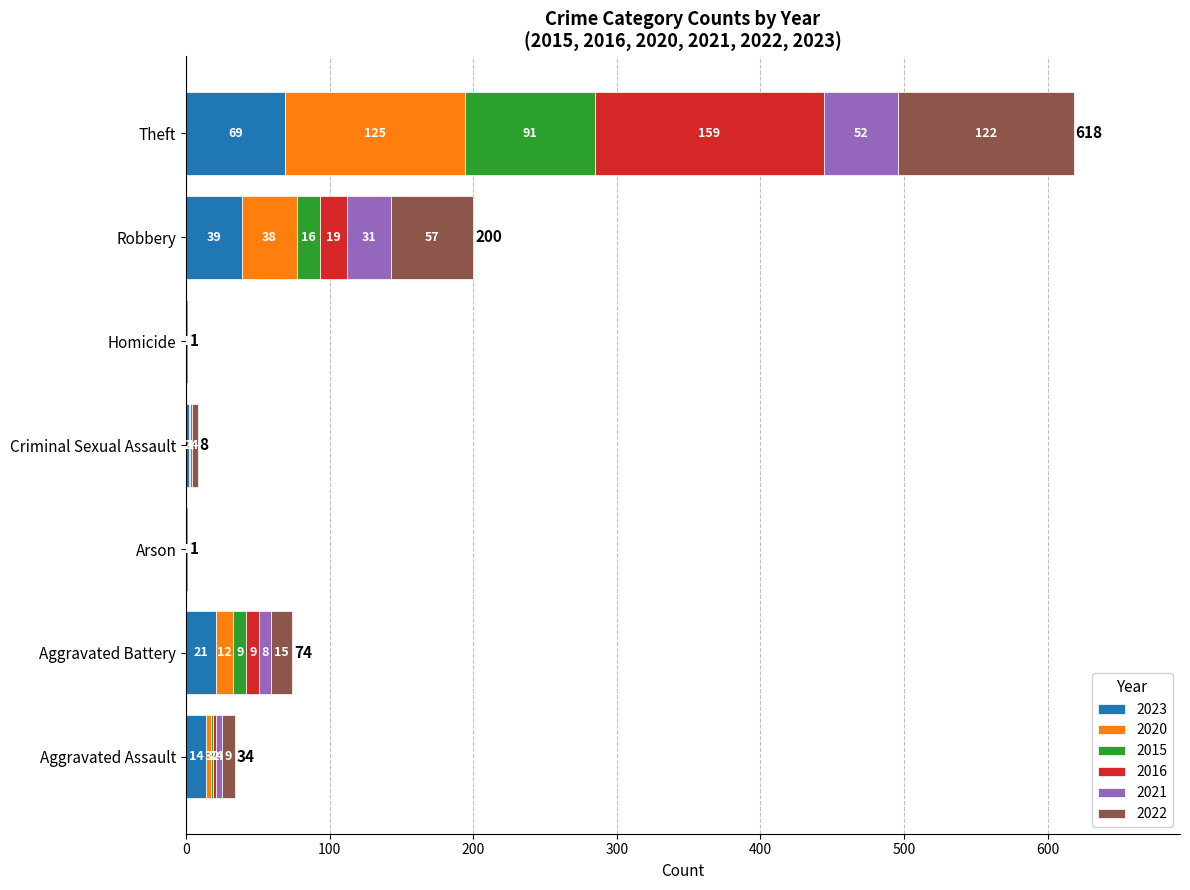

Which category has the highest value in the 2023 series?

Theft